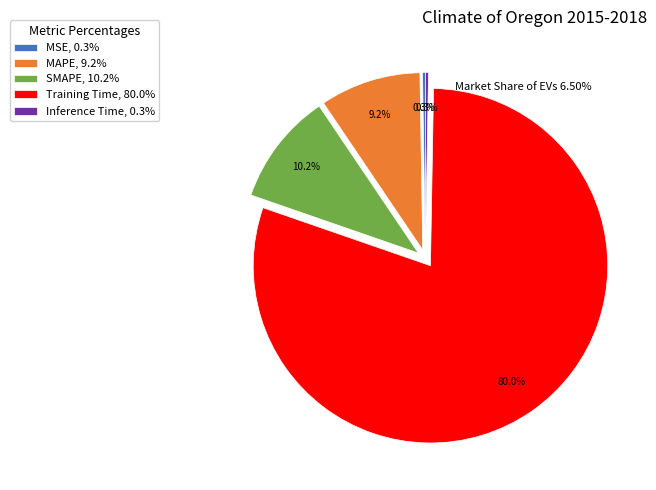

What percentage is the SMAPE slice, to the nearest percent?

10%